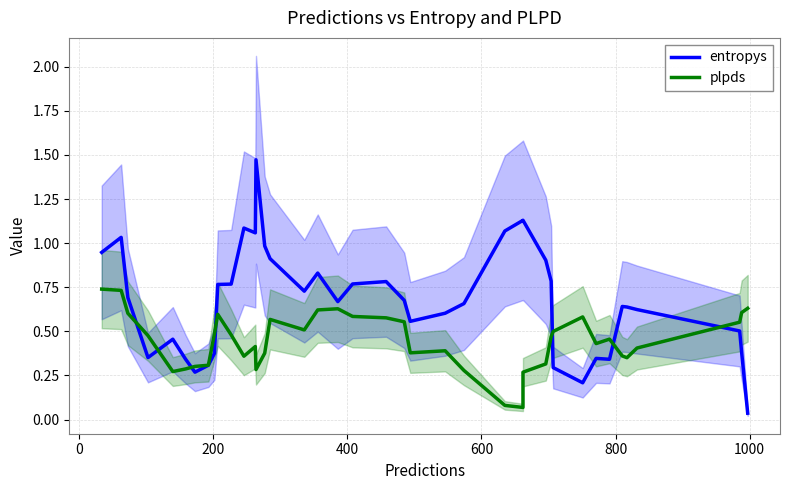

What is the difference between the maximum and minimum values in the entropys series?

1.4